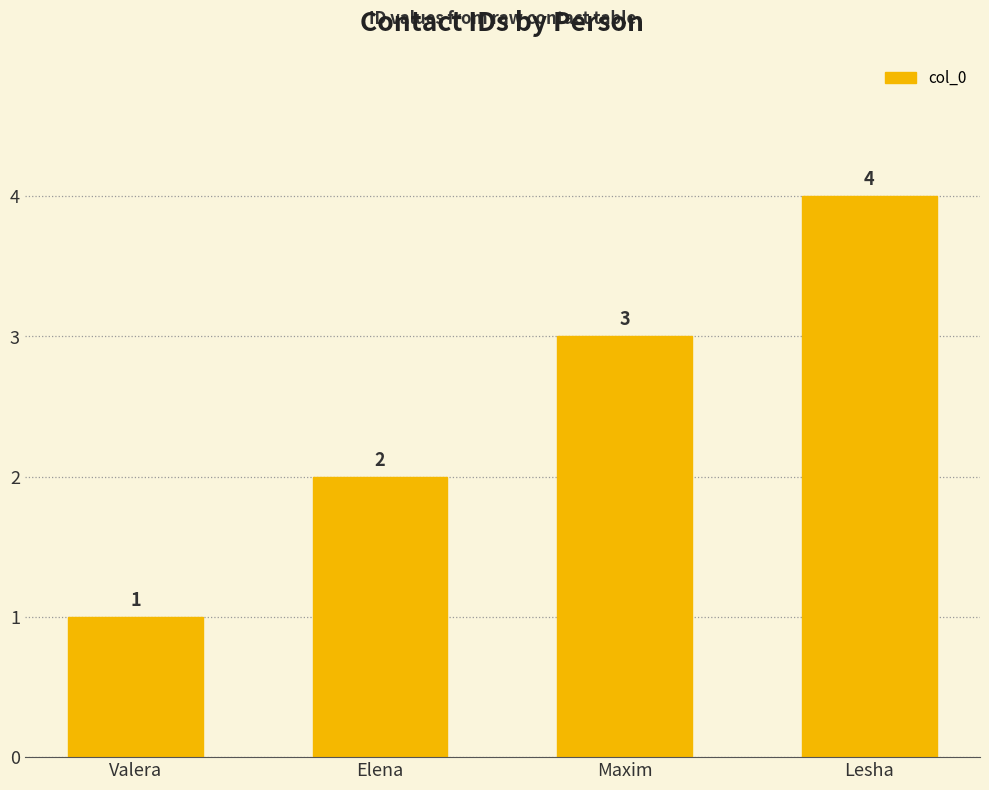

Reading left to right, what are all the values shown in this chart?

Valera=1	Elena=2	Maxim=3	Lesha=4